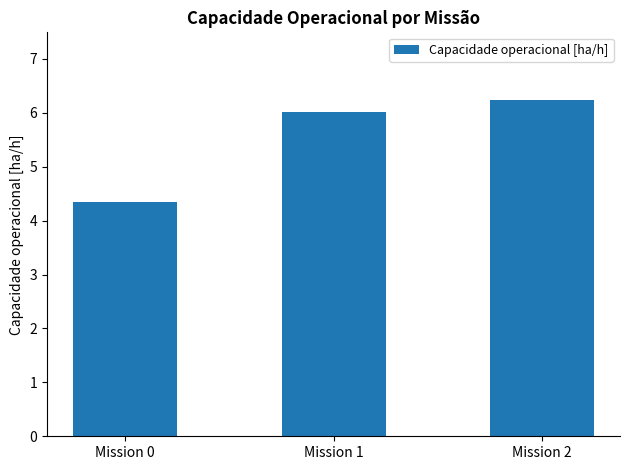

What is the approximate value at Mission 0?

4.4